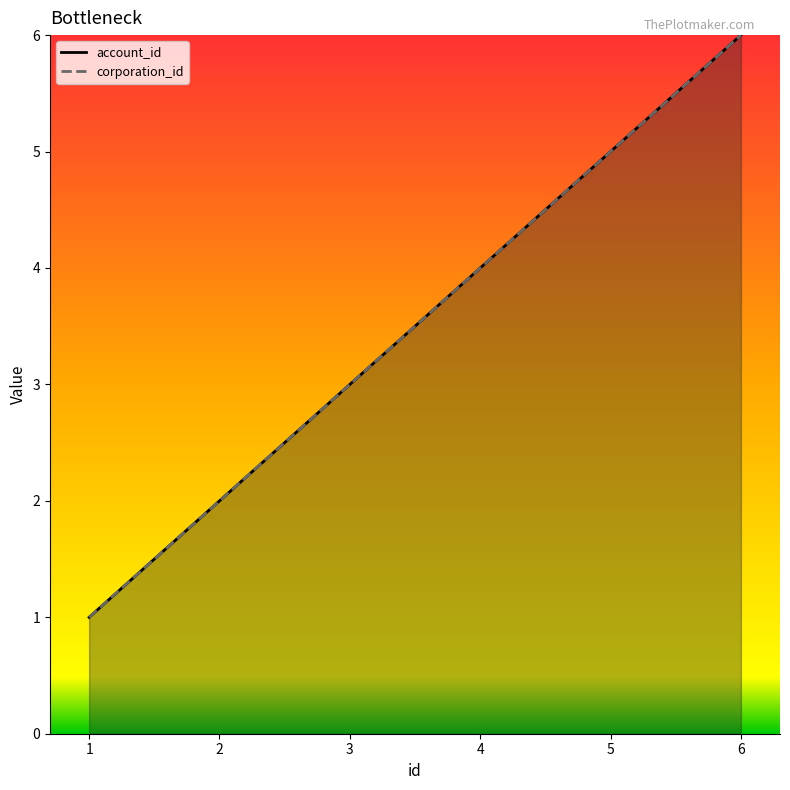

What is the sum of the corporation_id values at 5 and 3?

8